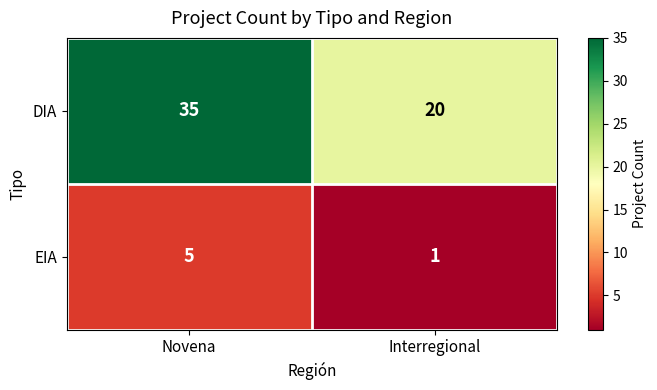

Which label corresponds to the smallest value in the chart?

Interregional